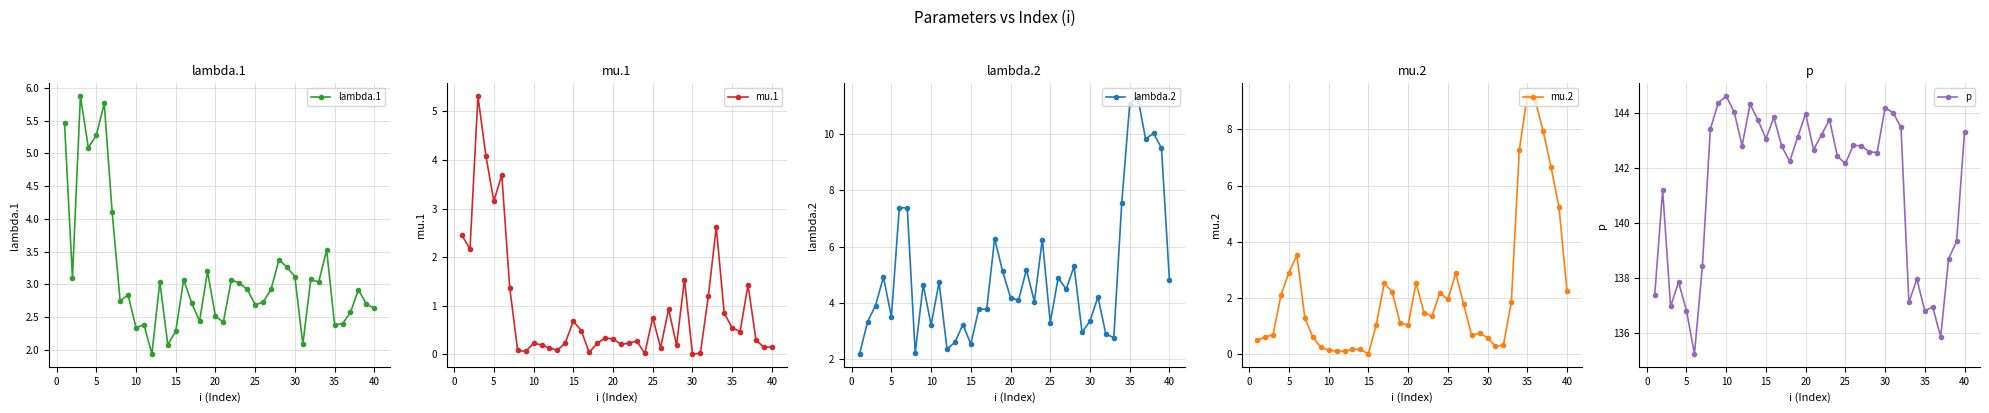

What is the lowest value of the lambda.1 series?

1.9